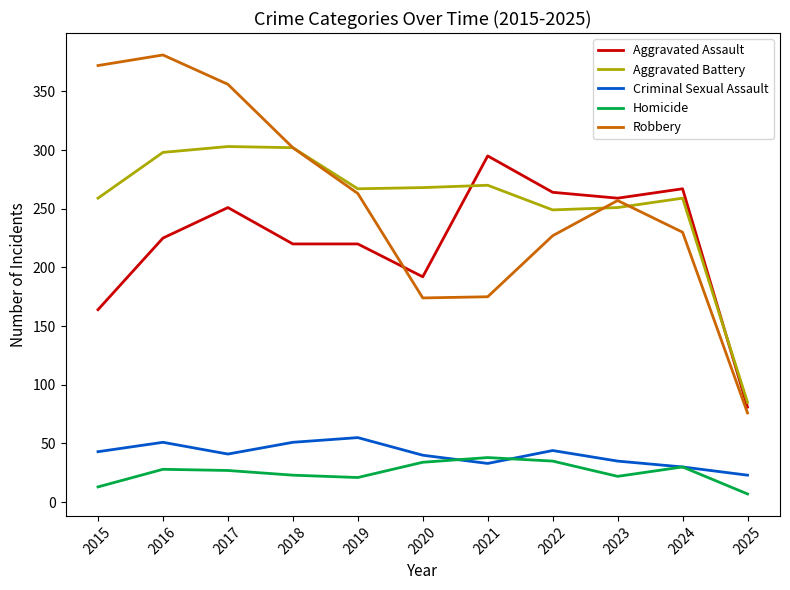

Is the value of Homicide at 2019 greater than the value of Aggravated Battery at 2023?

No